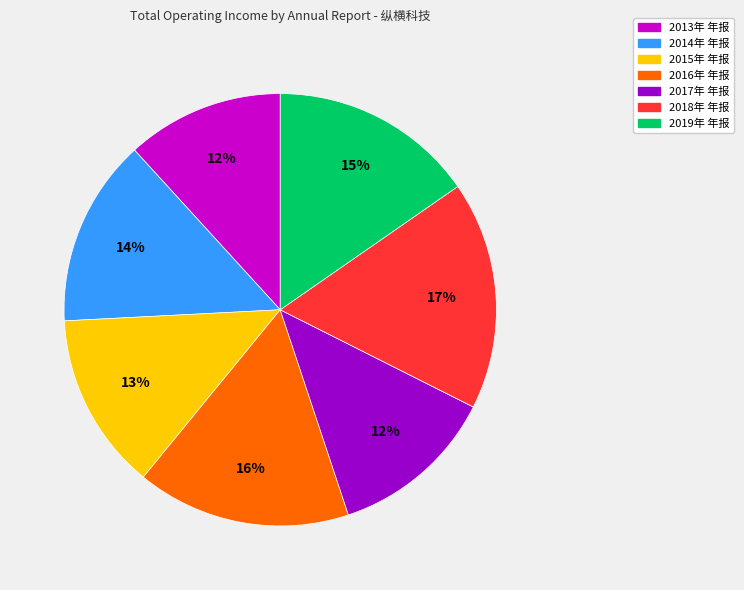

Combined, do 2013年 年报 and 2018年 年报 account for over 50%?

No